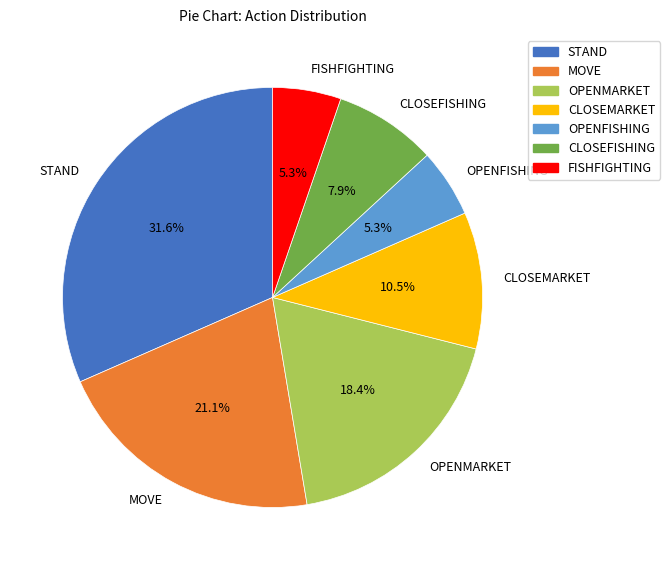

What is the ratio of the value at MOVE to the value at OPENMARKET?

1.1